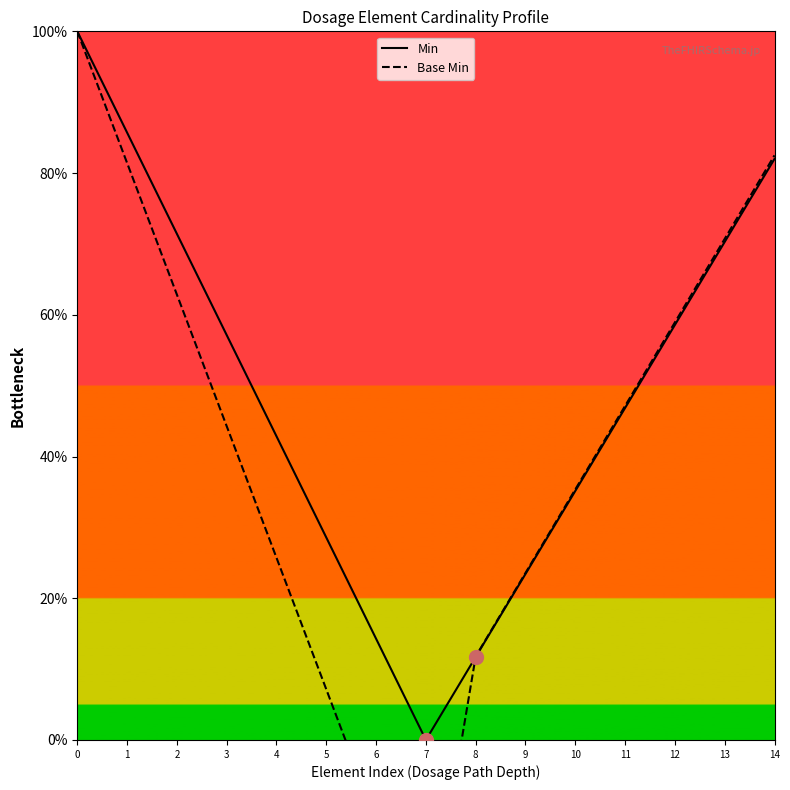

What is the total value across all series at 1?

167.1